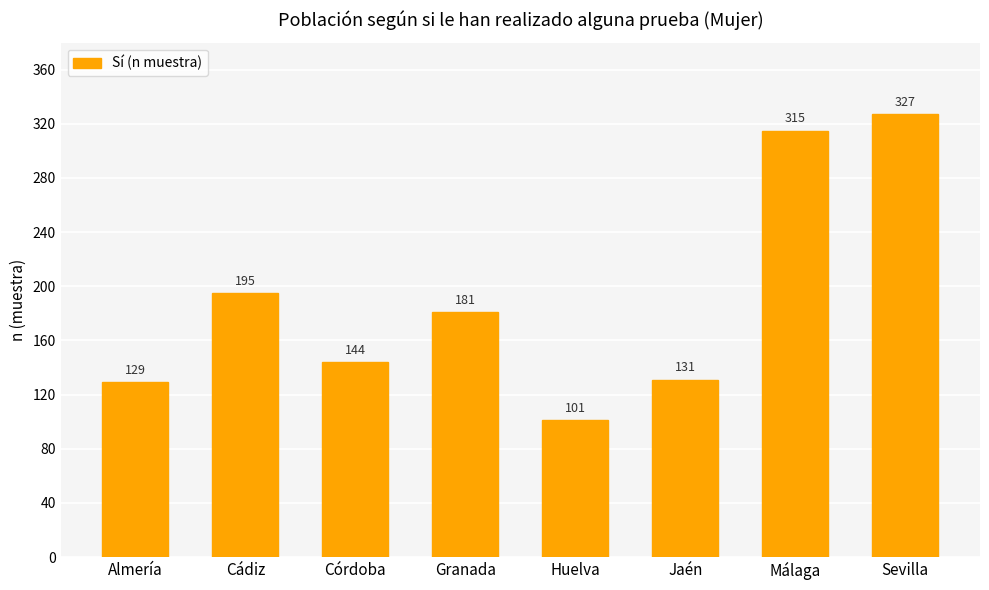

What is the change in value from Almería to Córdoba?

+15